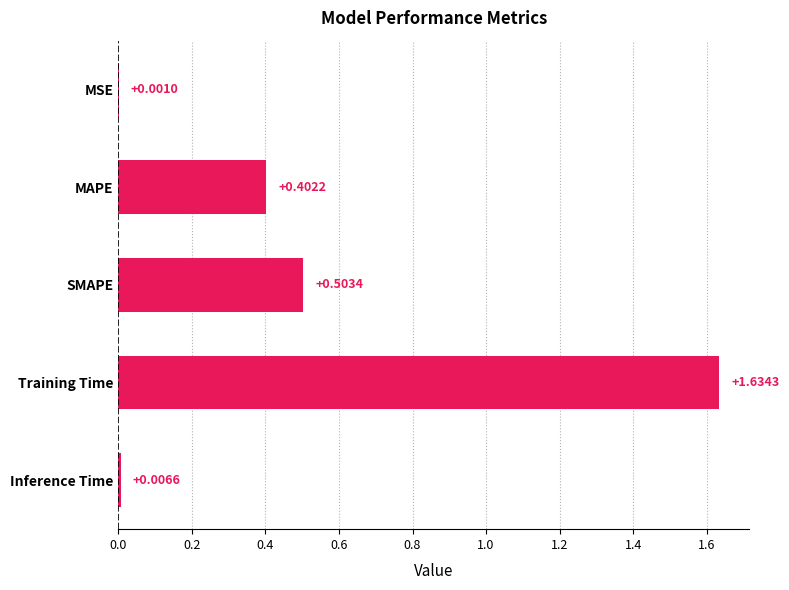

At which category does the chart reach its peak across all series?

Training Time